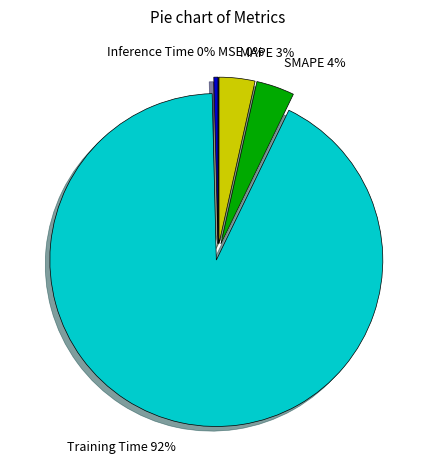

Which slice represents more than half of the pie?

Training Time